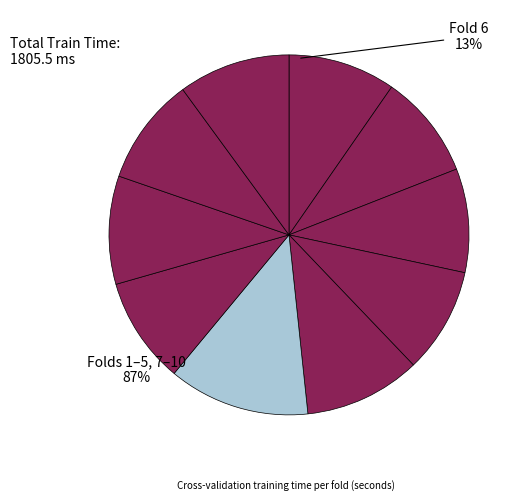

Rank the categories by value from lowest to highest.

Fold 3, Fold 2, Fold 4, Fold 7, Fold 9, Fold 1, Fold 8, Fold 10, Fold 5, Fold 6